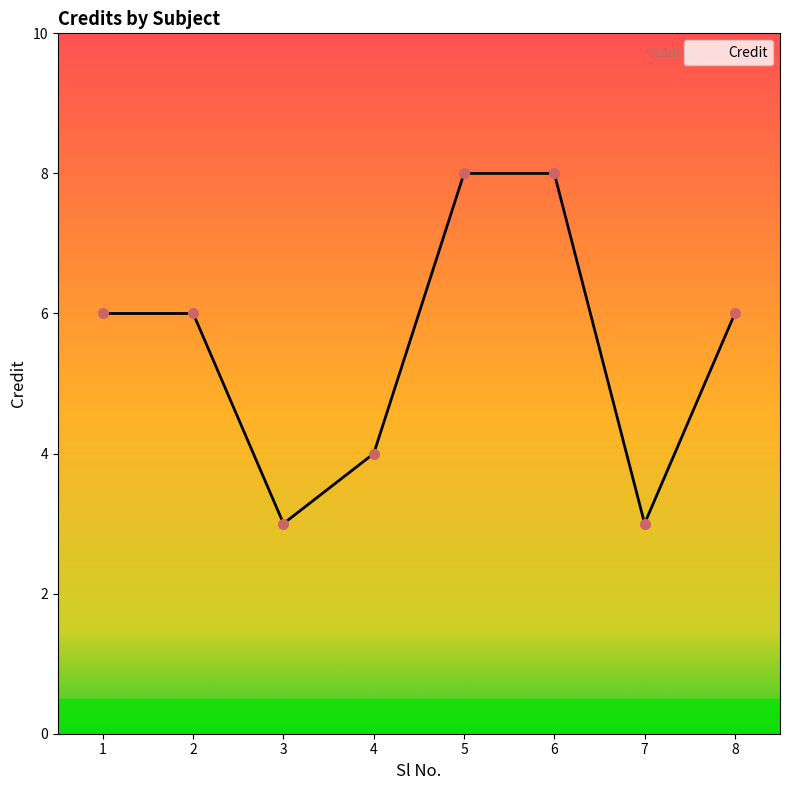

What is the minimum value shown in the chart?

3